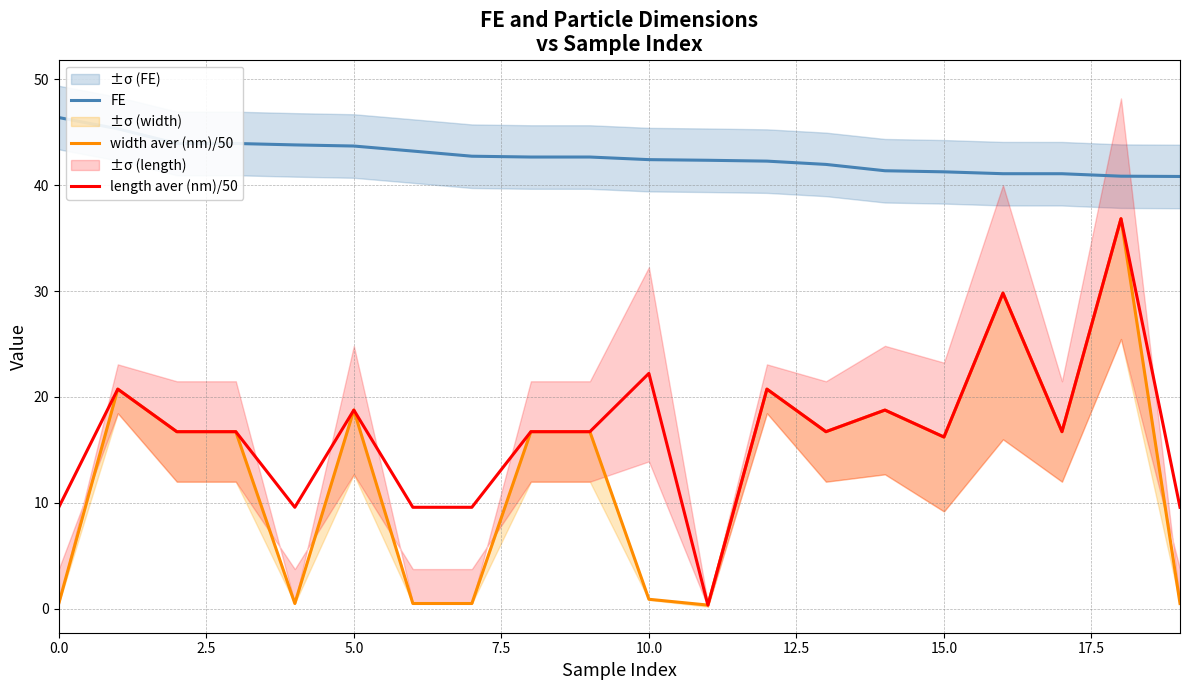

What is the total value across all series at 0.0?

56.5